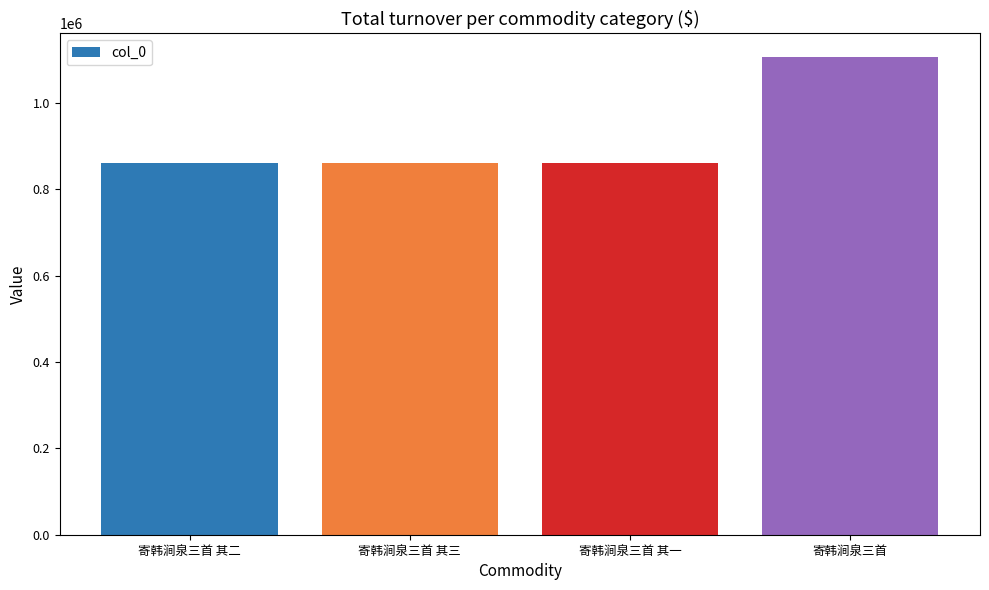

What is the maximum value shown in the chart?

1106339